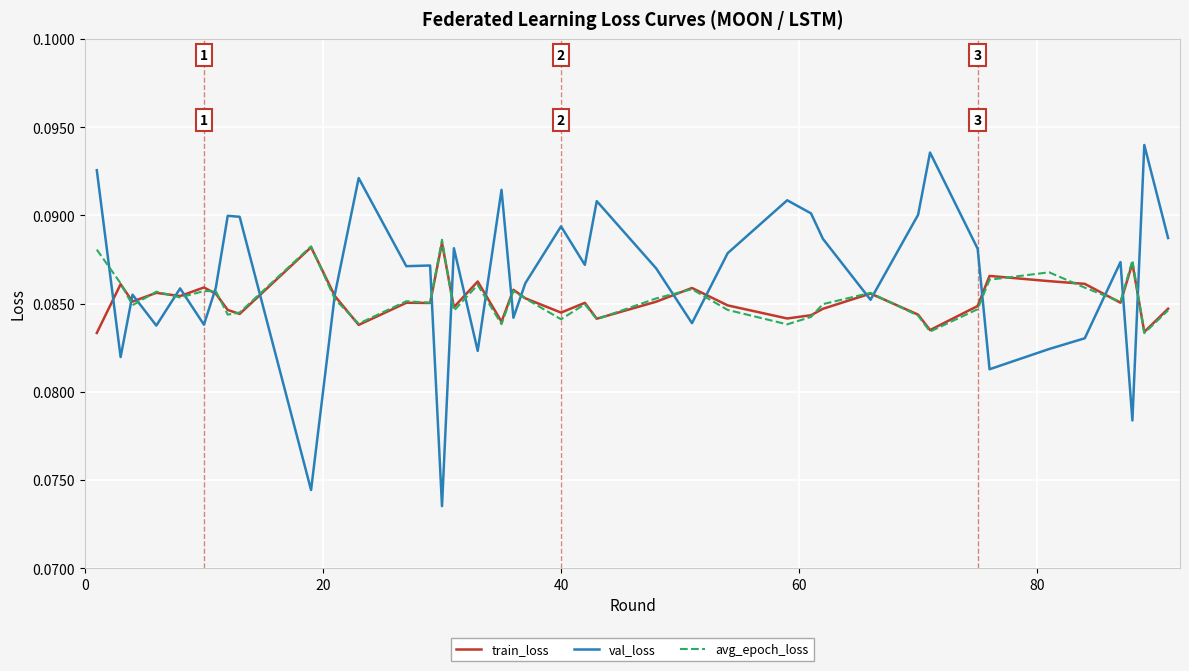

What are all the series names shown in the legend?

train_loss, val_loss, avg_epoch_loss